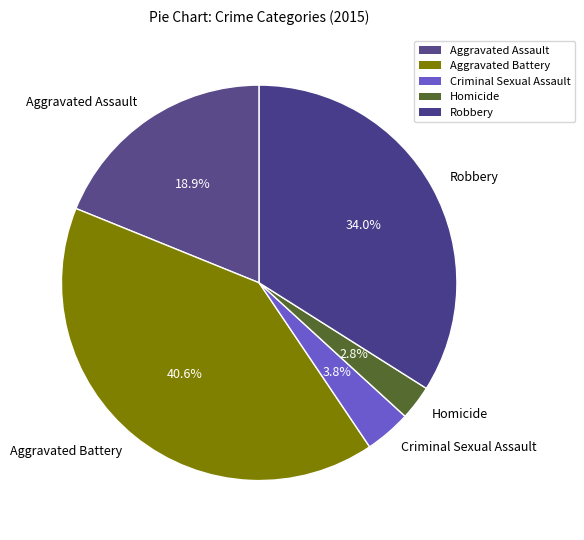

What percentage is the Aggravated Battery slice, to the nearest percent?

41%